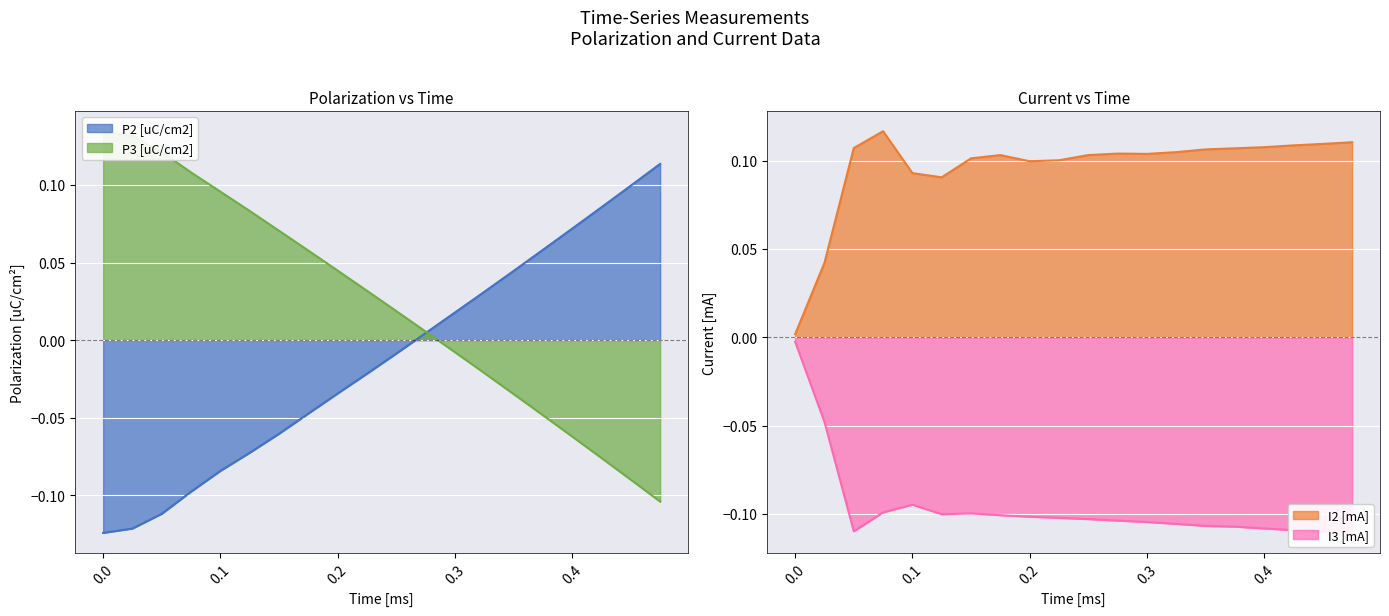

The value of P2 [uC/cm2] at 0.0 is -0.2. True or false?

False